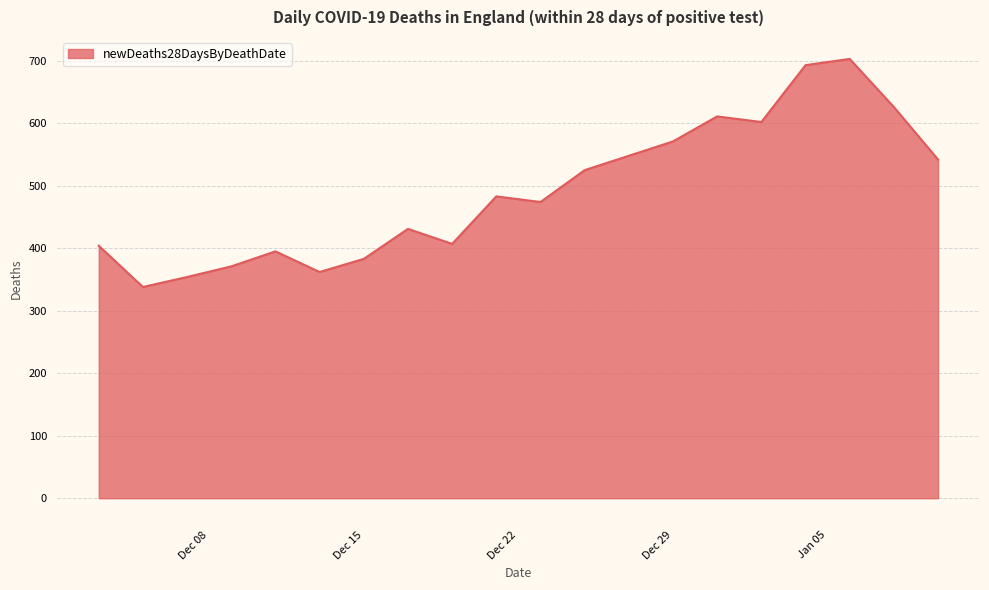

What is the difference between the maximum and minimum values?

365